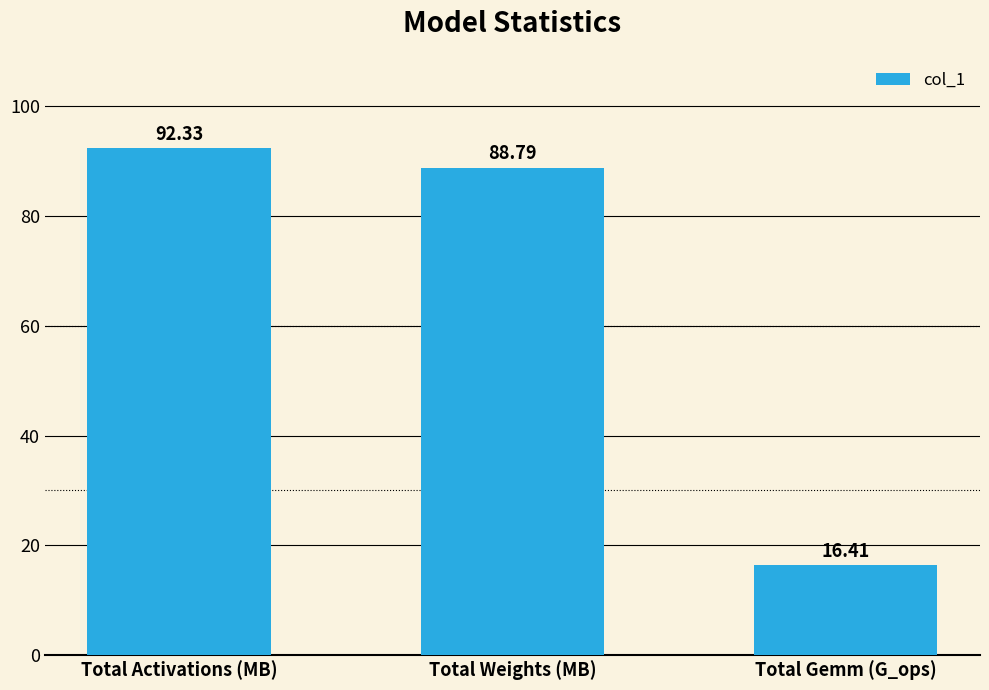

How many data points are above 88?

2